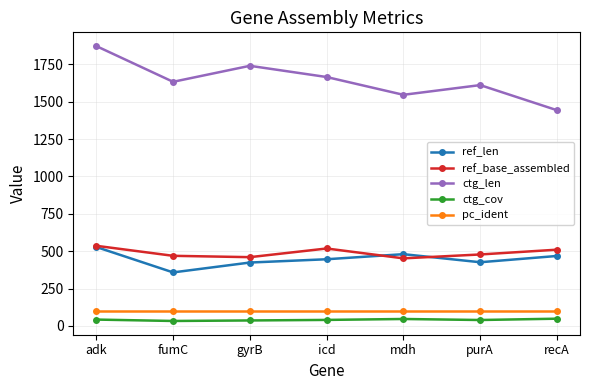

Where is the first local minimum for ctg_len?

fumC